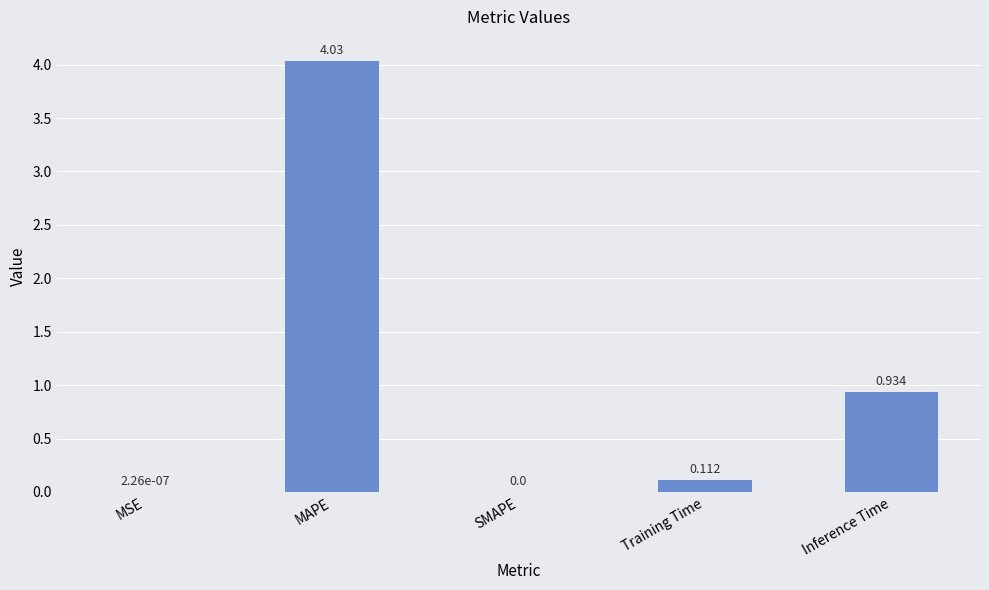

Between Training Time and MAPE, which is larger?

MAPE